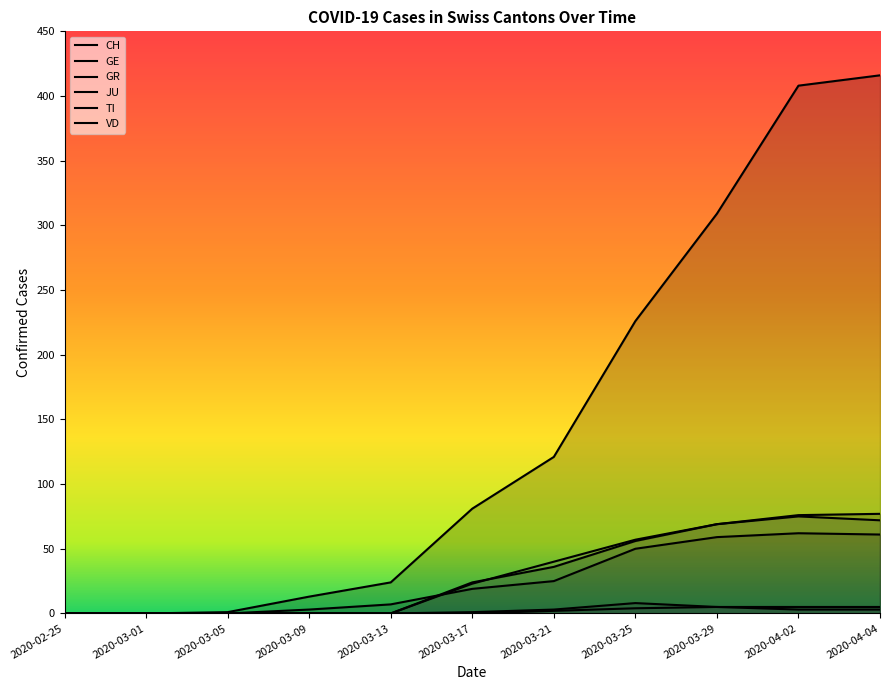

Rank the categories by TI value from lowest to highest.

2020-02-25, 2020-03-01, 2020-03-05, 2020-03-09, 2020-03-13, 2020-03-17, 2020-03-21, 2020-03-25, 2020-03-29, 2020-04-04, 2020-04-02